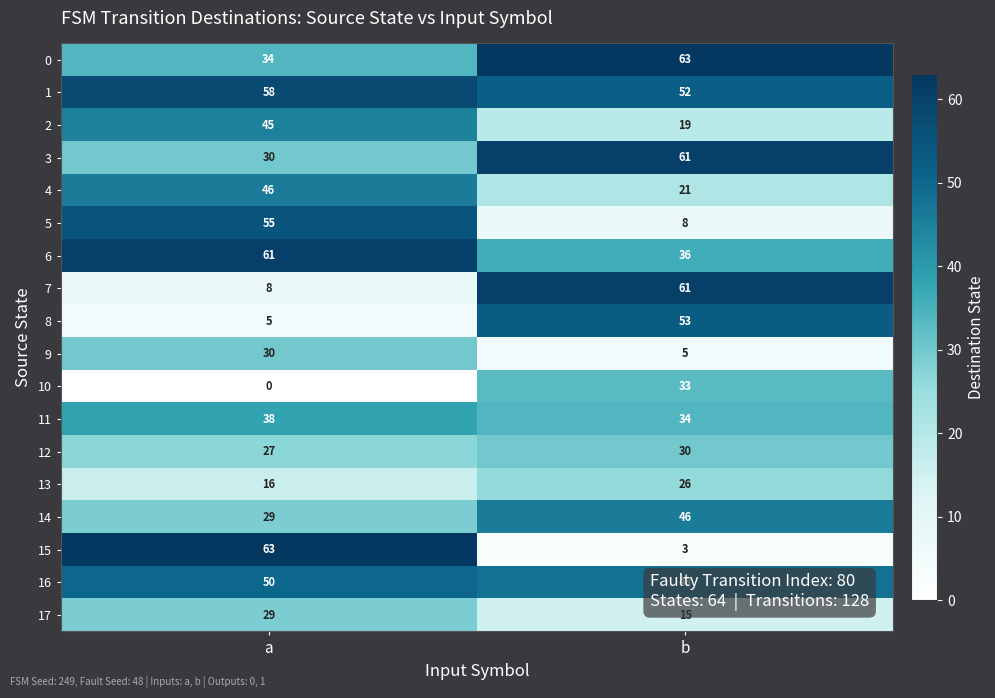

True or false: 4 has a value of 64 at a.

False